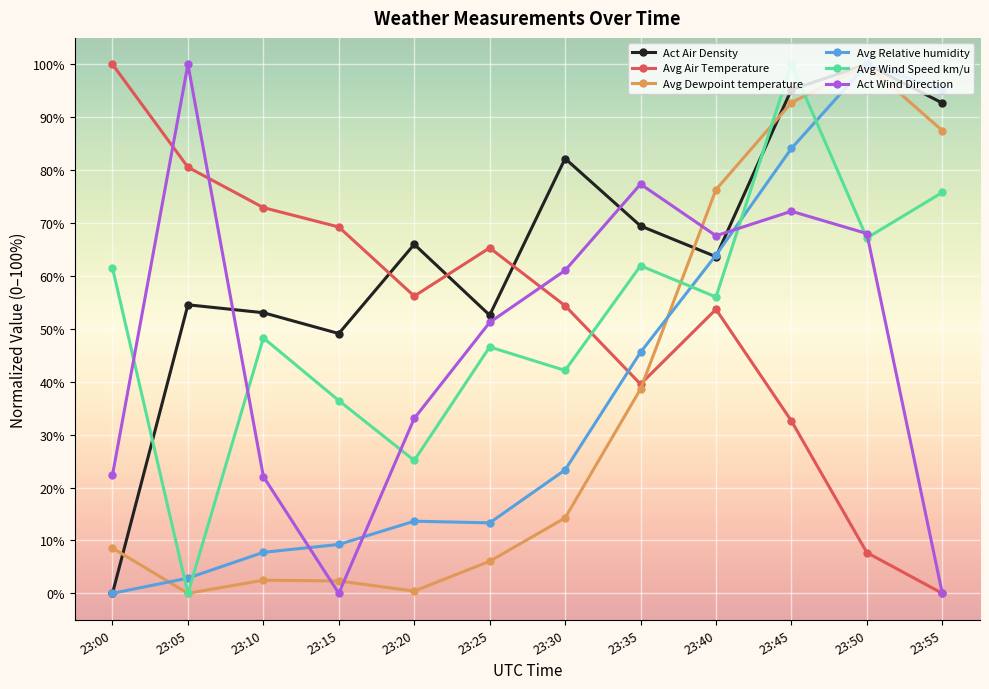

True or false: Act Air Density and Act Wind Direction intersect in this chart.

True